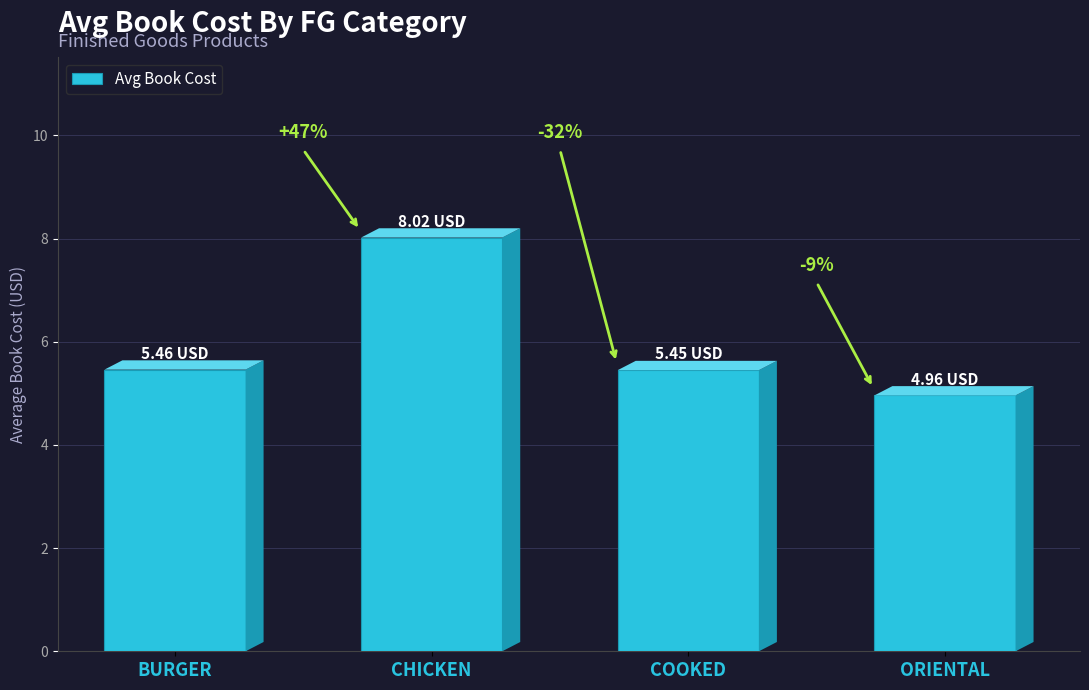

What is the difference between the values at BURGER and CHICKEN?

2.6